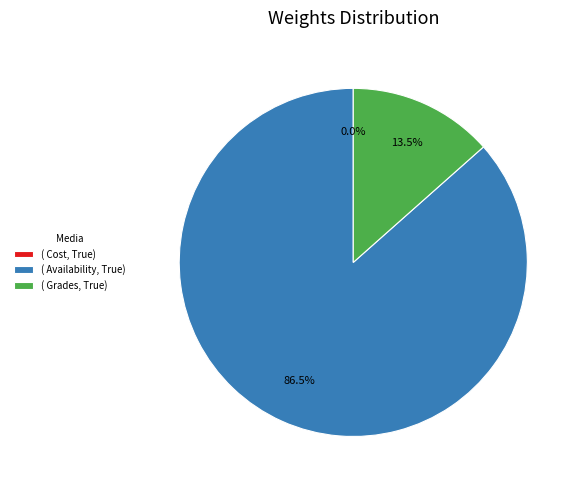

Is there a majority slice in this chart?

Yes